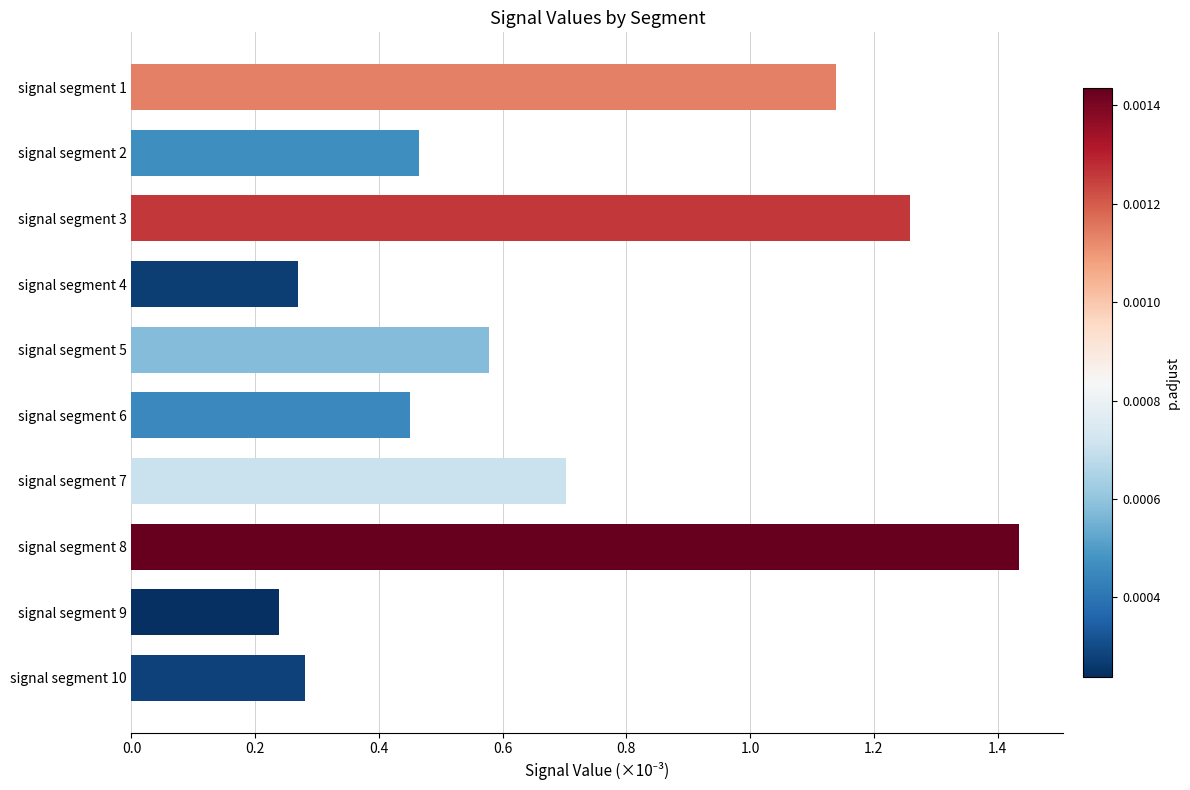

What is the difference between the maximum and minimum values?

1.2